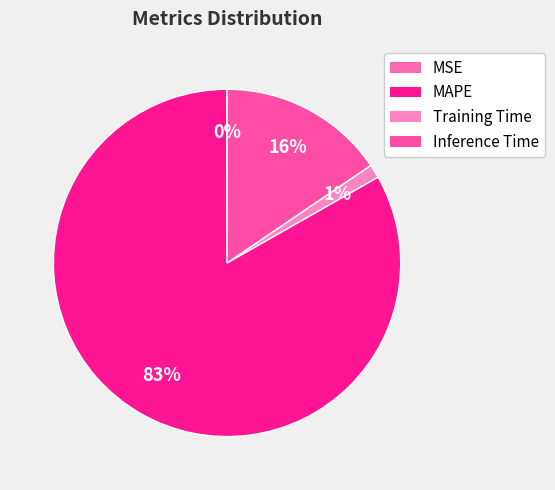

What portion of the pie excludes Inference Time?

84.5%